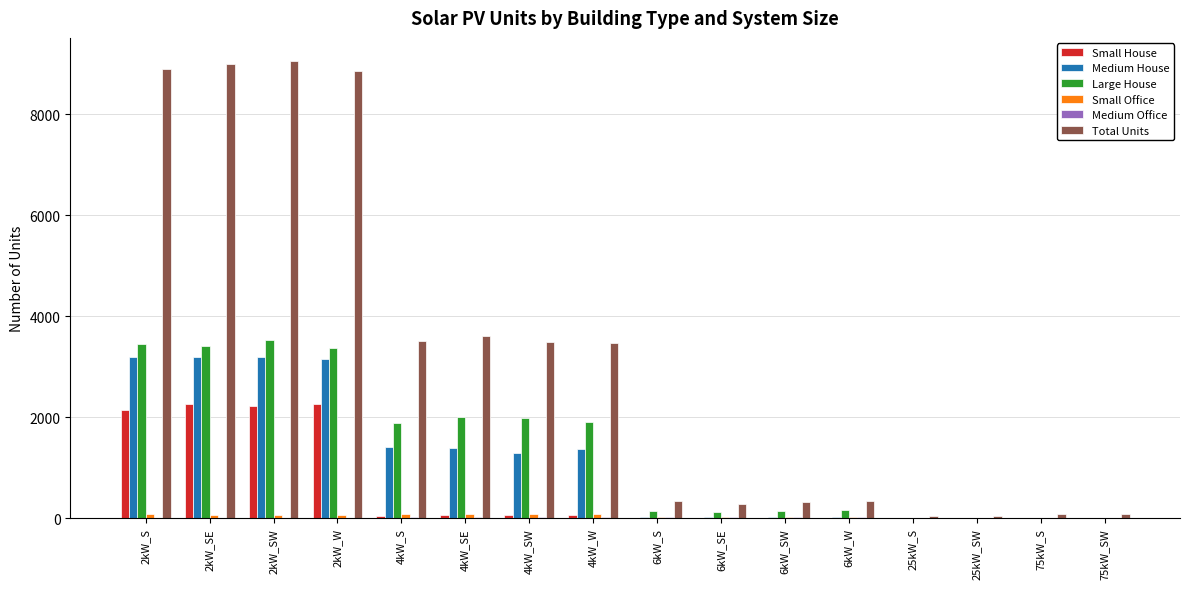

Is the value of Large House at 4kW_W greater than the value of Medium House at 75kW_S?

Yes